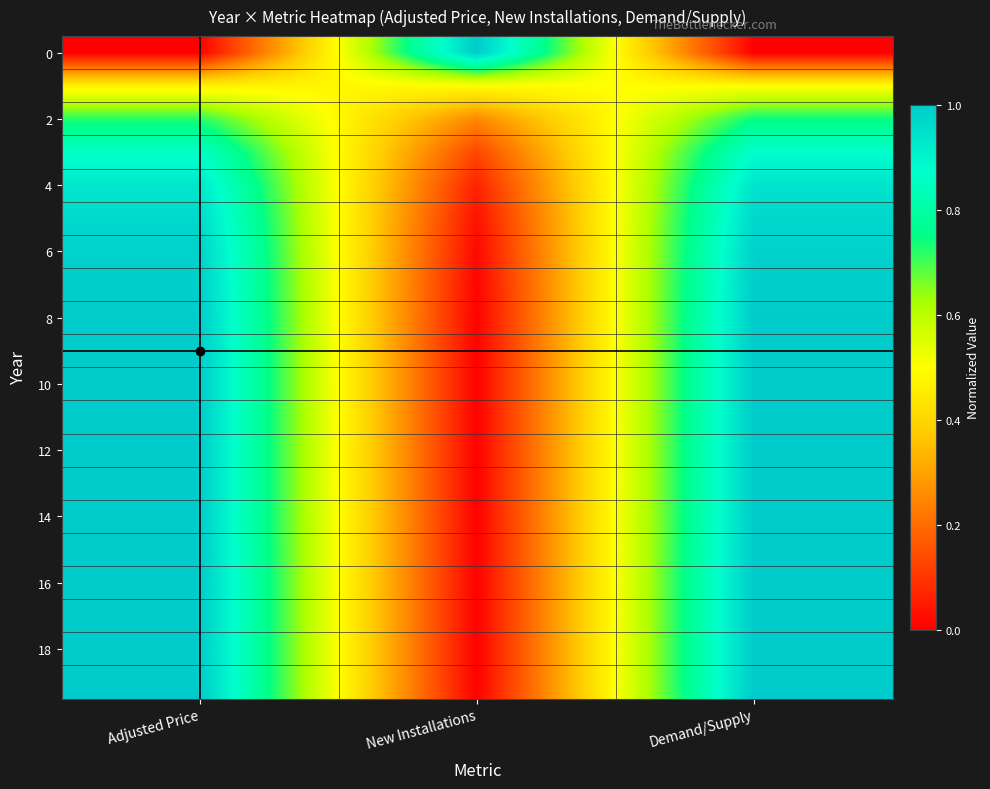

What is the spread (max minus min) of values at New Installations?

1.0